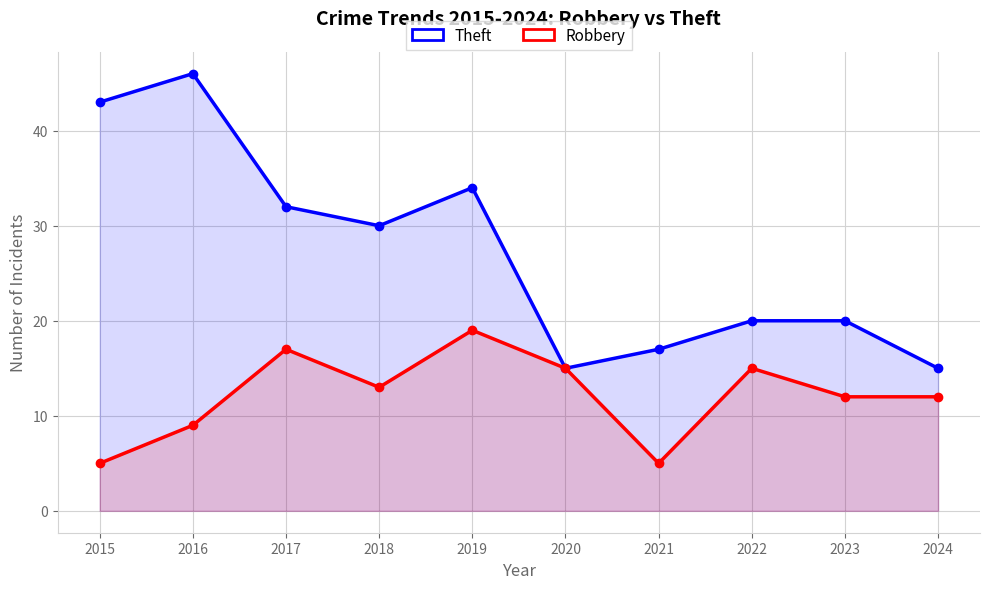

Reading right to left, what are all the values shown in this chart?

Theft: 2024=15	2023=20	2022=20	2021=17	2020=15	2019=34	2018=30	2017=32	2016=46	2015=43
Robbery: 2024=12	2023=12	2022=15	2021=5	2020=15	2019=19	2018=13	2017=17	2016=9	2015=5